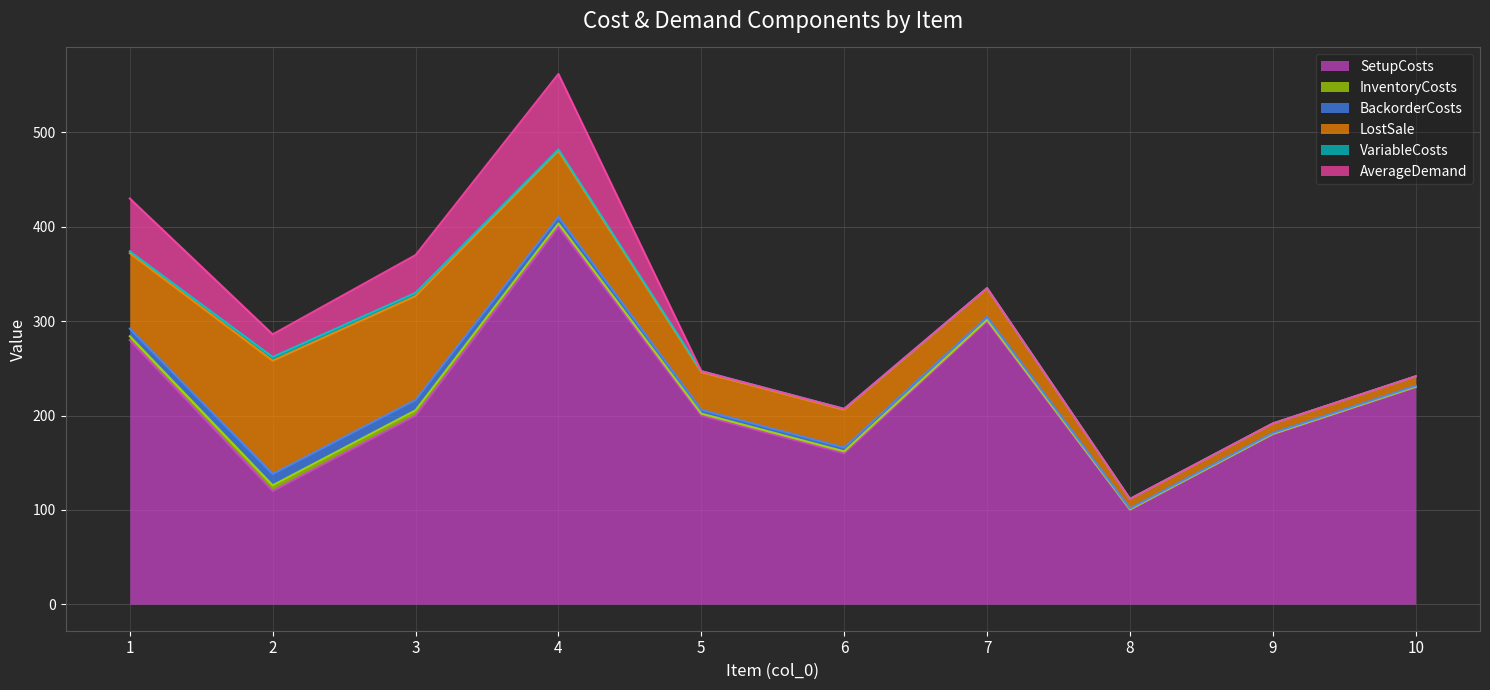

True or false: BackorderCosts has a value of 7.0 at 4.

True